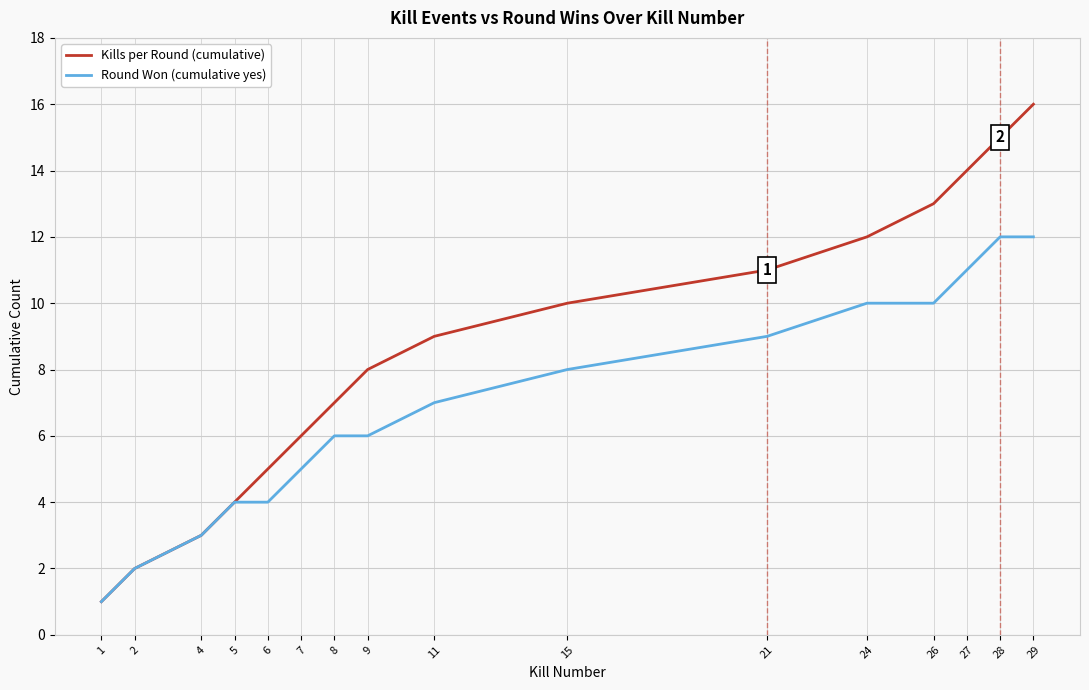

At which category is the sum across all series the highest?

29